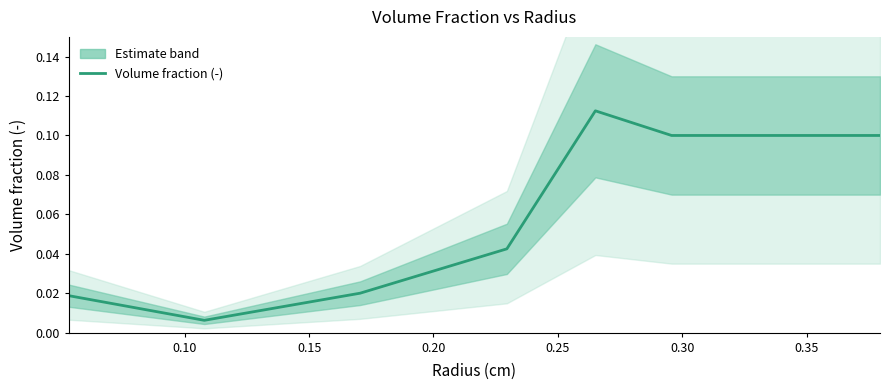

What is the difference between the maximum and minimum values?

0.1